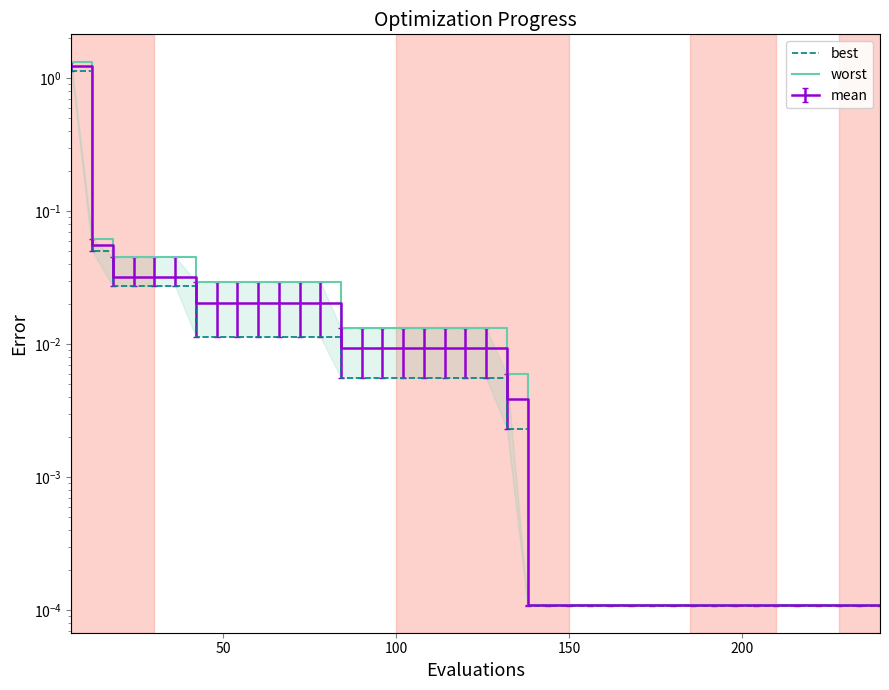

What is the difference between the maximum and minimum values?

1.1